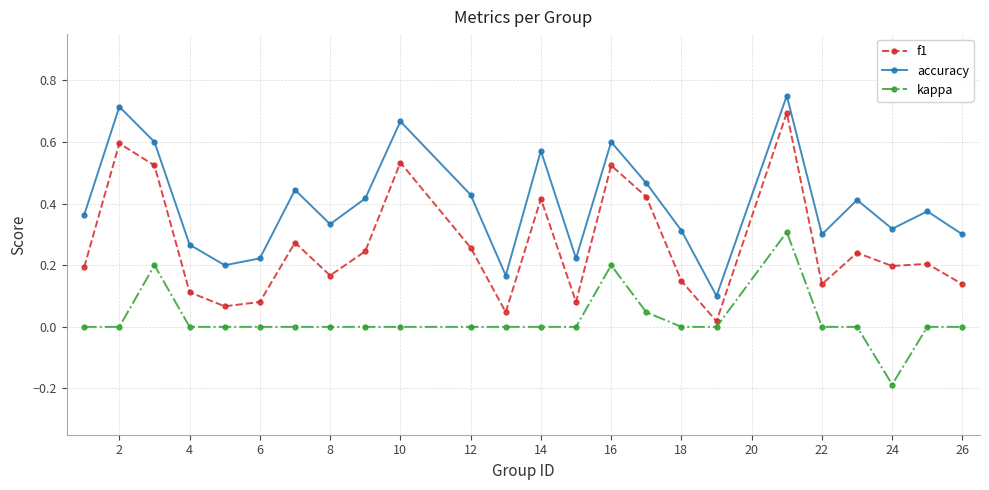

Which series has the largest range (max minus min)?

f1